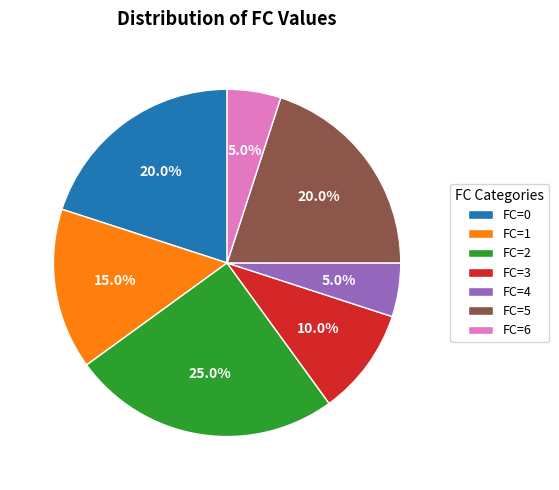

What is the largest slice in the pie chart?

FC=2